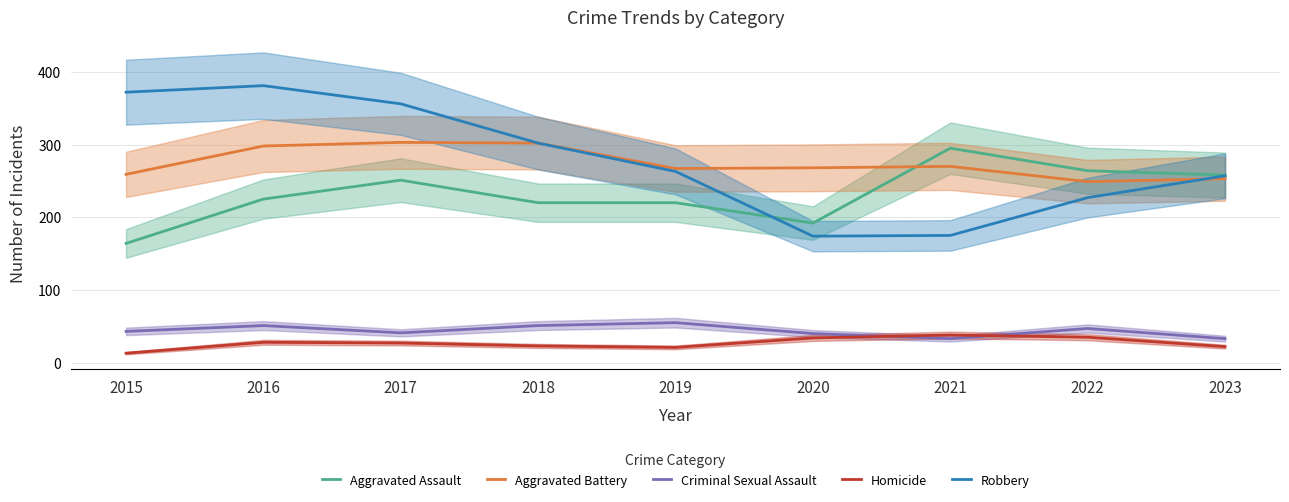

How many lines are shown in the chart?

5